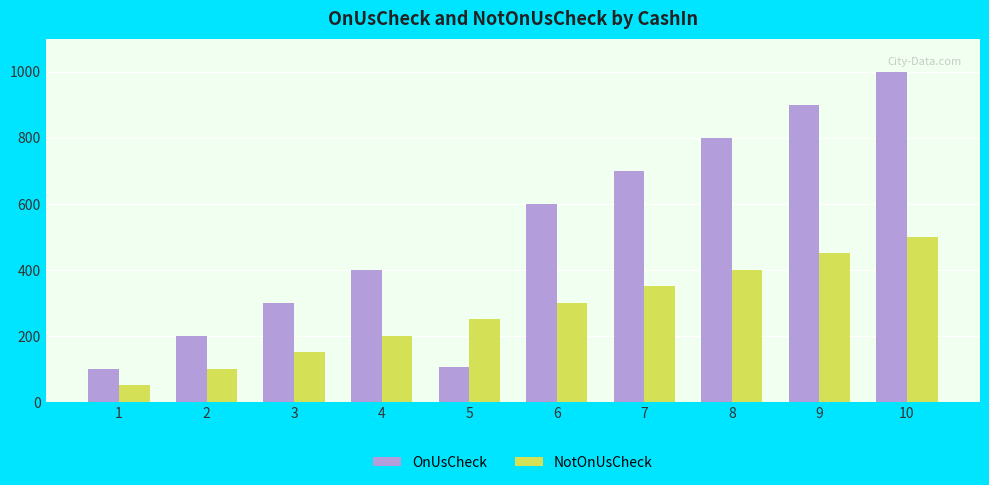

Where is OnUsCheck nearest to the value 550?

6